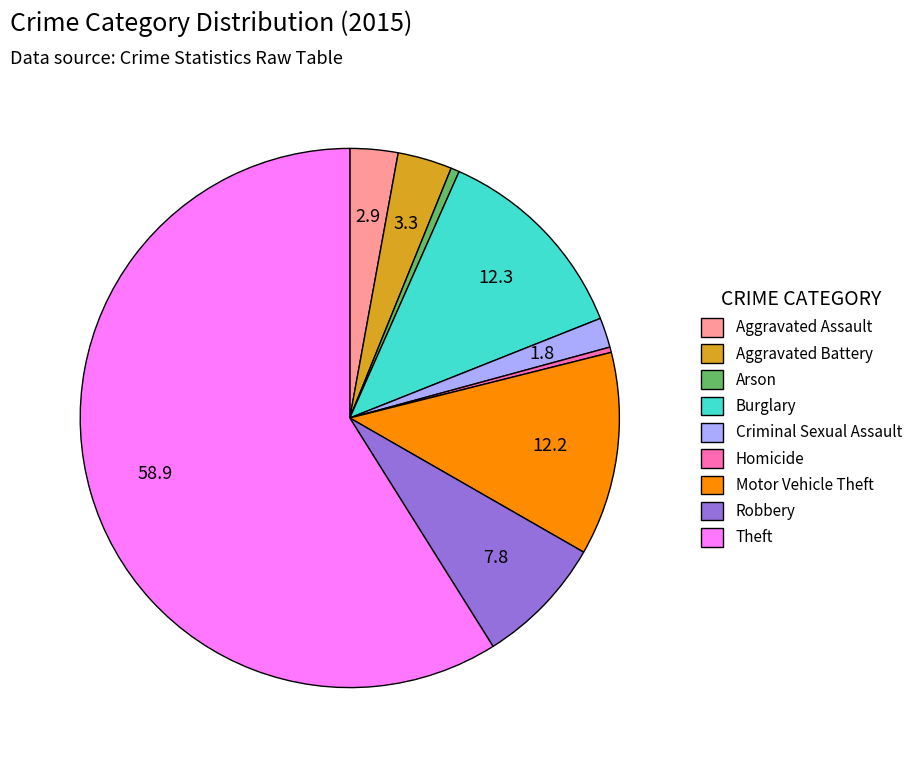

Is there any slice that represents more than half of the pie?

Yes